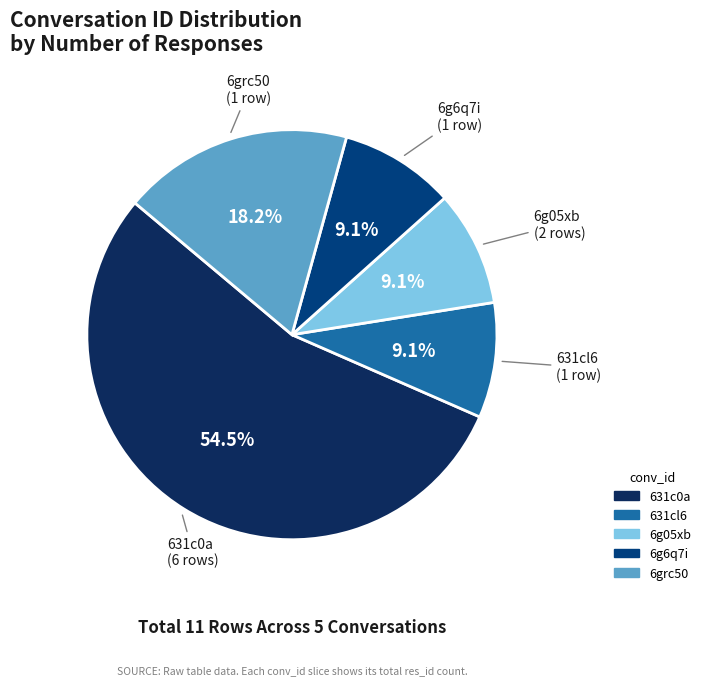

Which slice is the largest?

631c0a